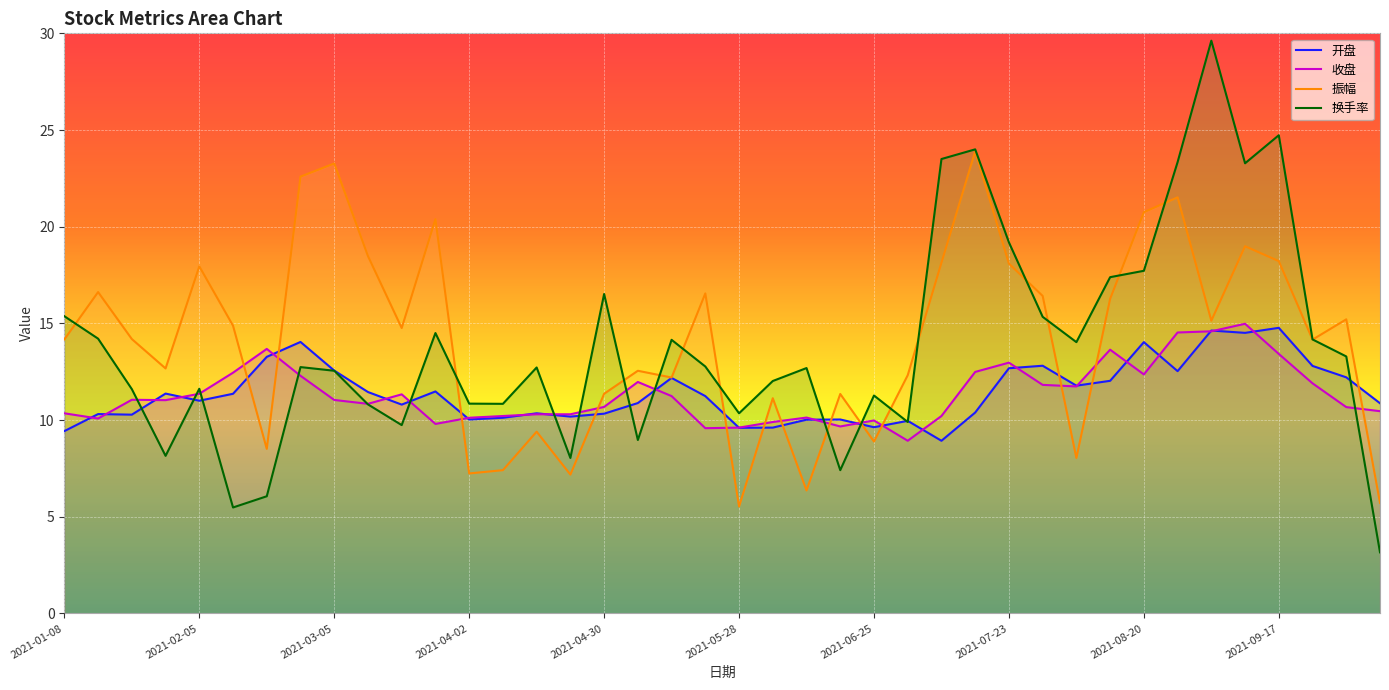

What is the average value of the 收盘 series?

11.3